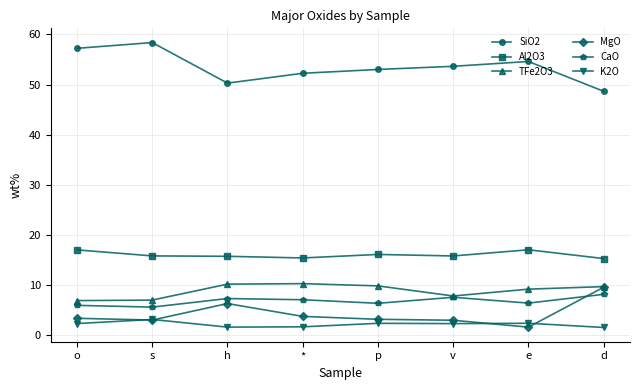

Does the chart display data point markers on the line(s)?

Yes